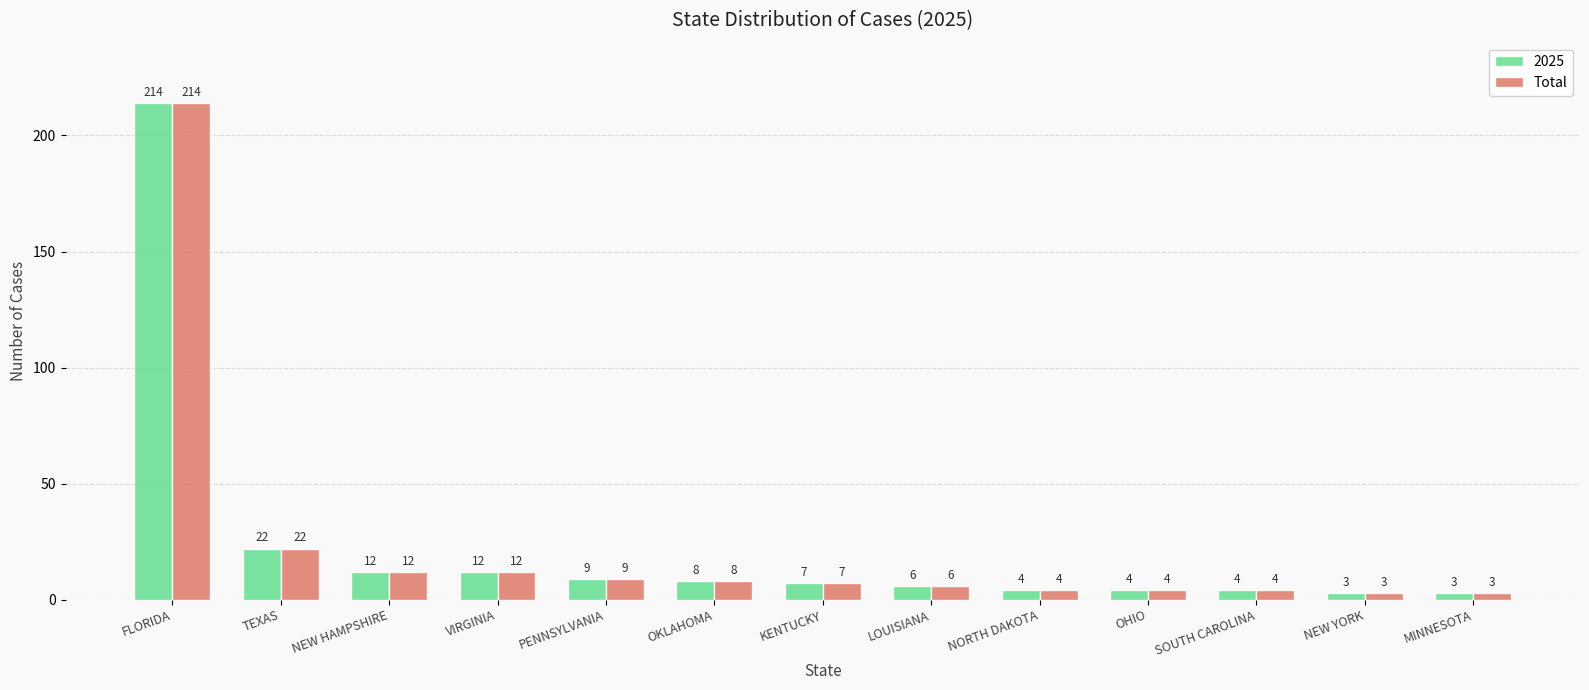

What is the maximum value shown in the chart?

214